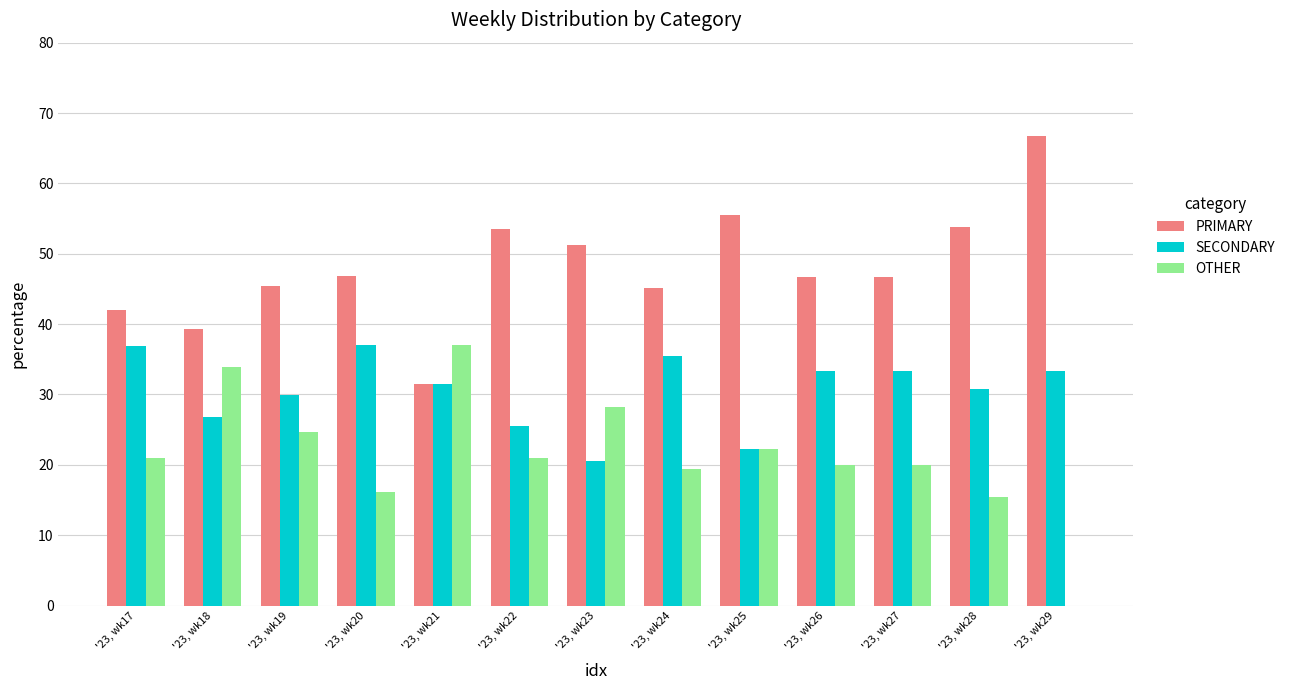

What is the greatest value displayed?

66.7